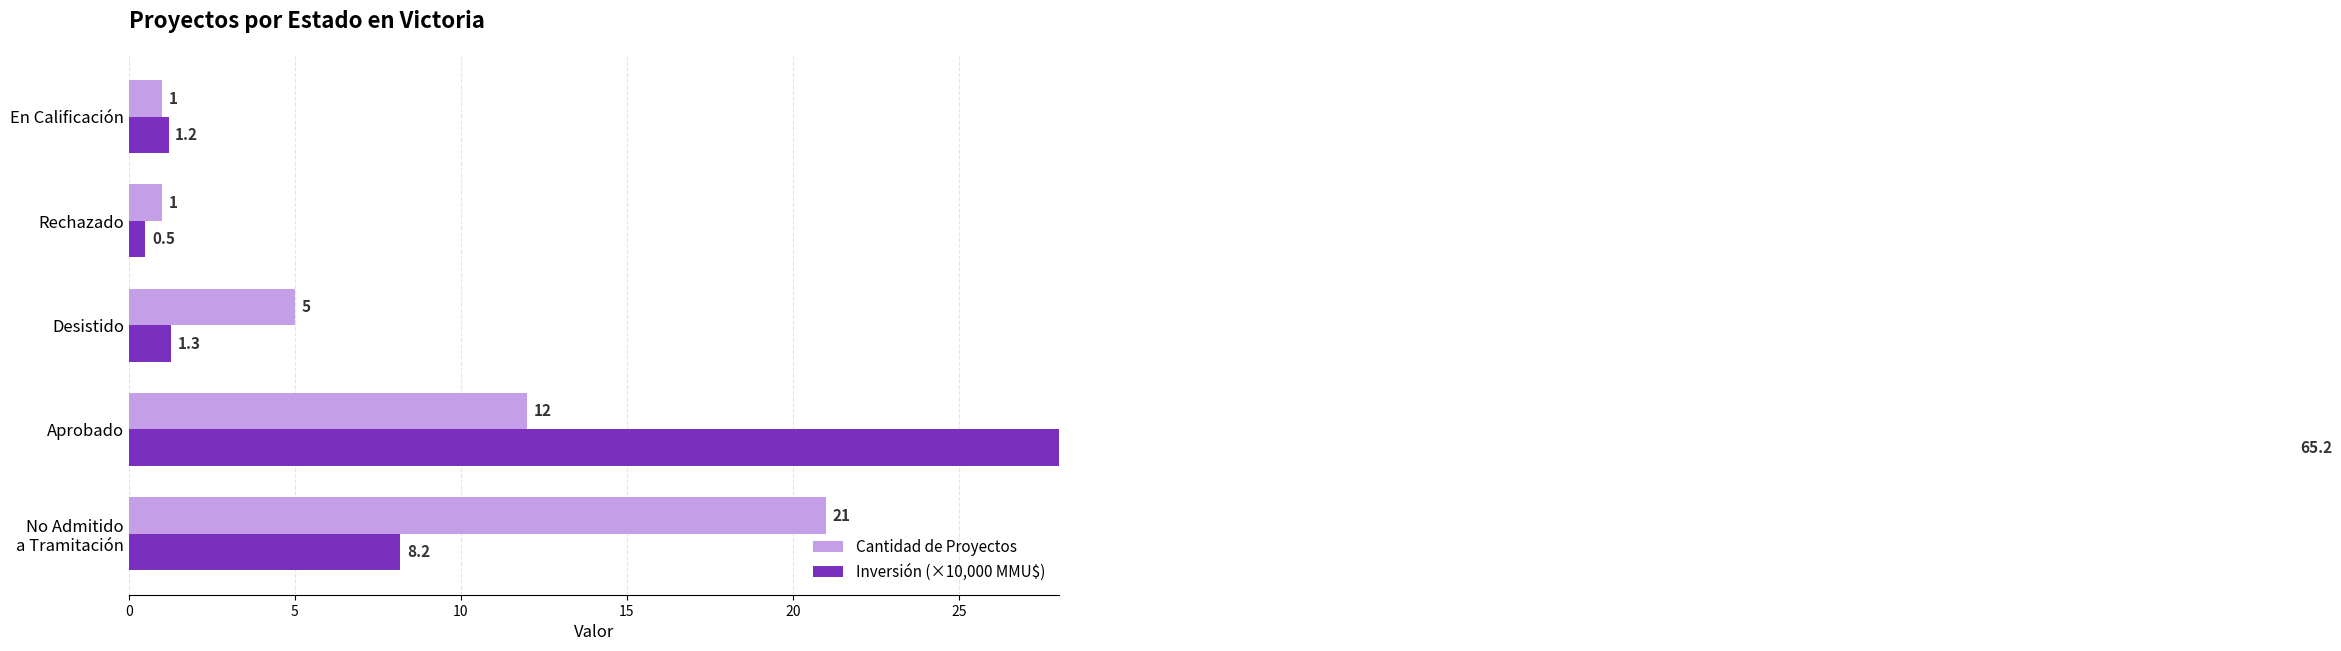

Are the bars grouped side by side (vs. stacked)?

Yes